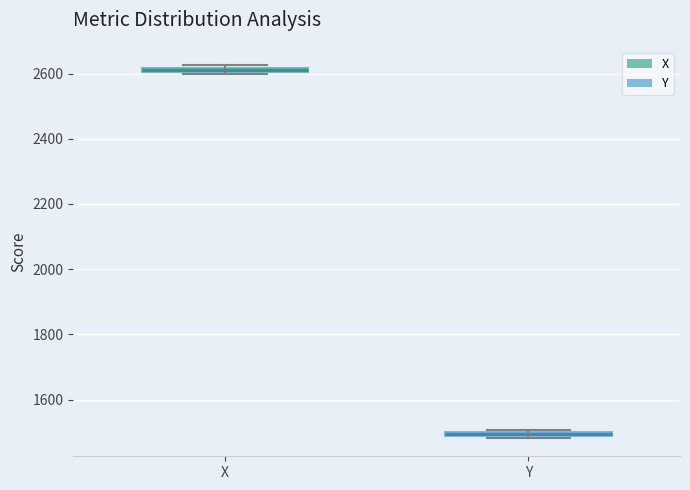

Which box has the highest median line?

X